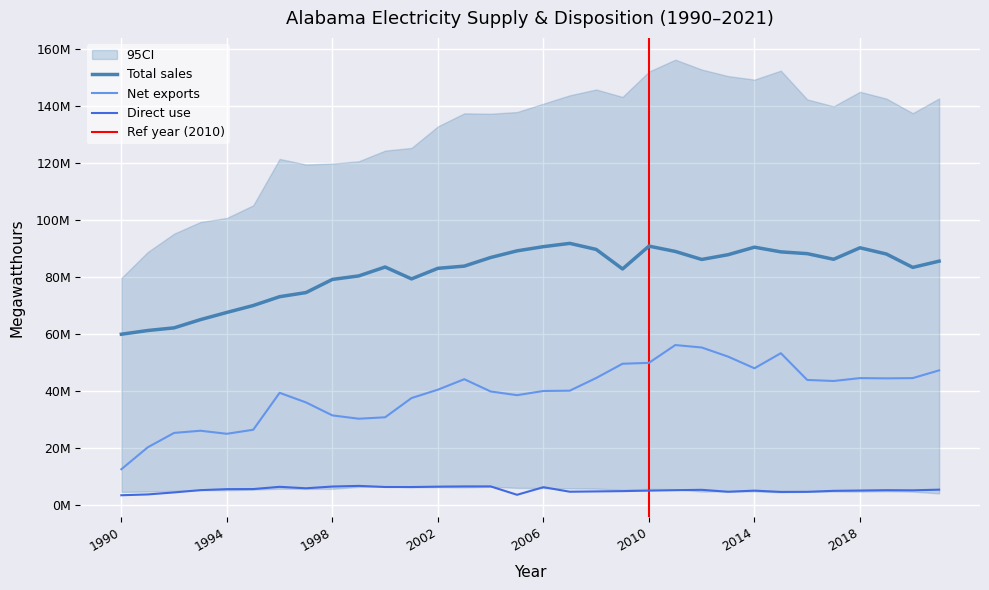

Which series has the largest range (max minus min)?

Net interstate exports